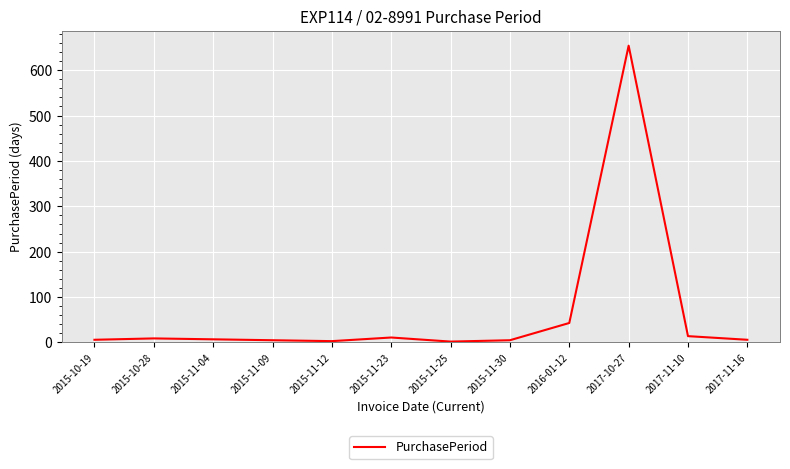

What is the change in value from 2015-11-23 to 2016-01-12?

+32